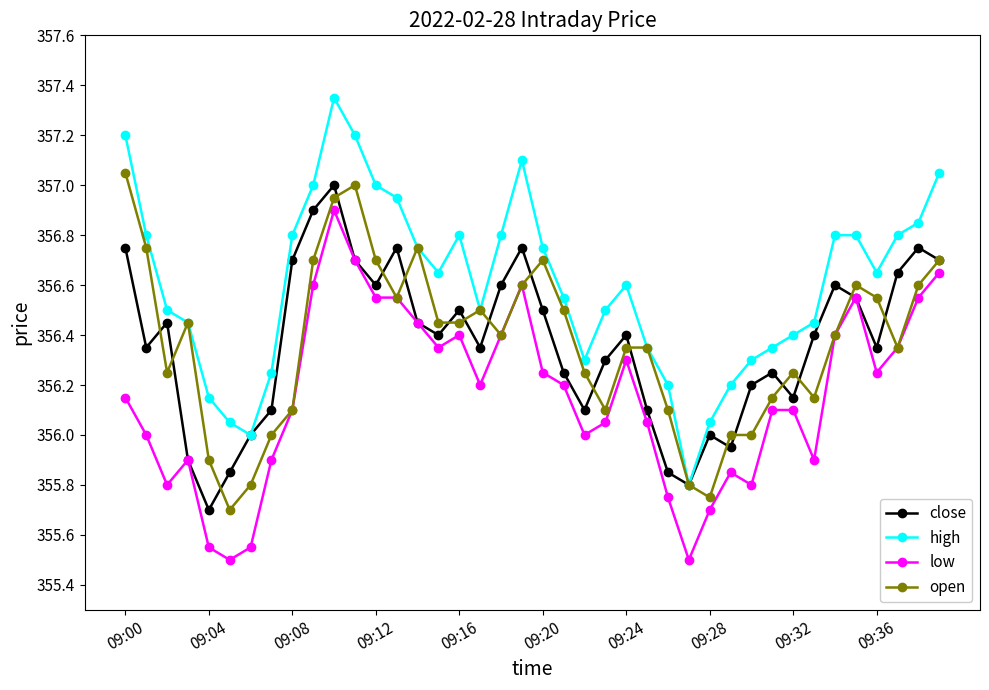

True or false: high and low intersect in this chart.

False